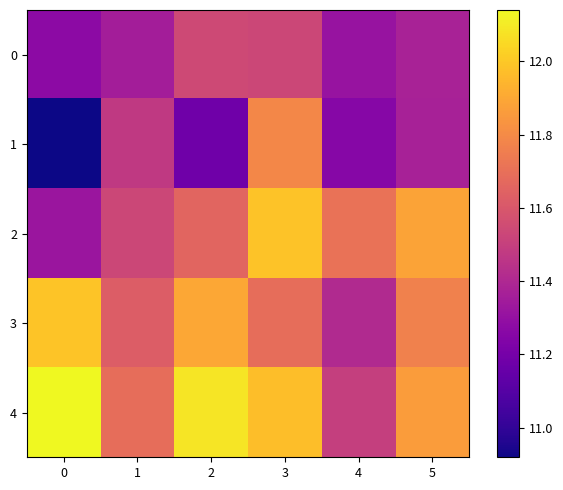

What is the total value across all series at 3?

59.0